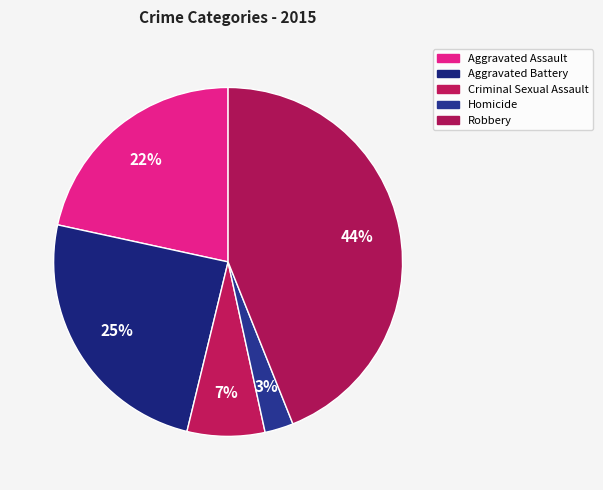

To the nearest percent, what is the difference between the largest and smallest slice percentages?

41%